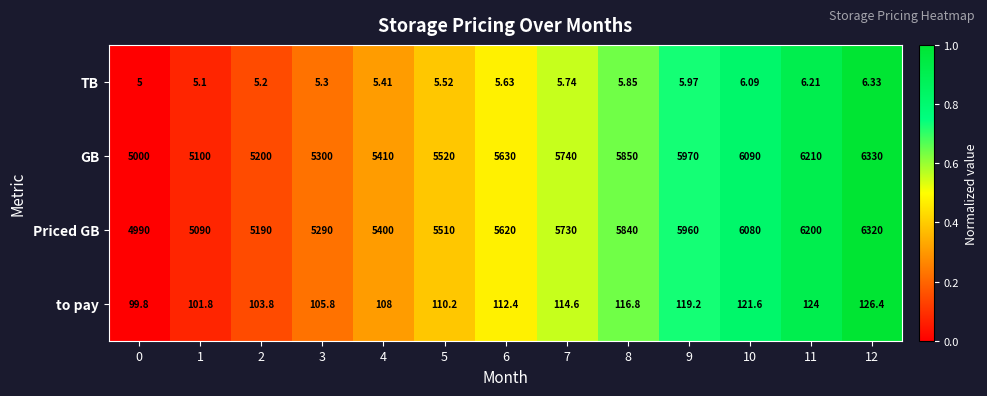

Rank the series at 3 from lowest to highest value.

TB, to pay, Priced GB, GB